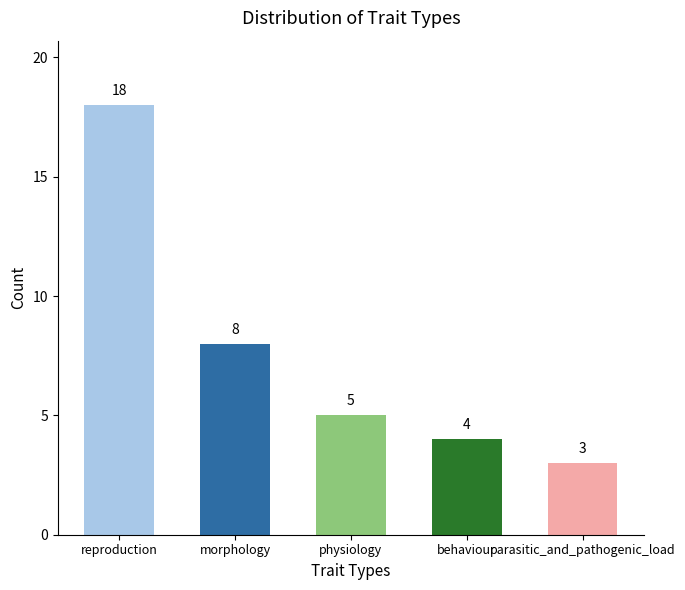

At which label is the value closest to 10?

morphology